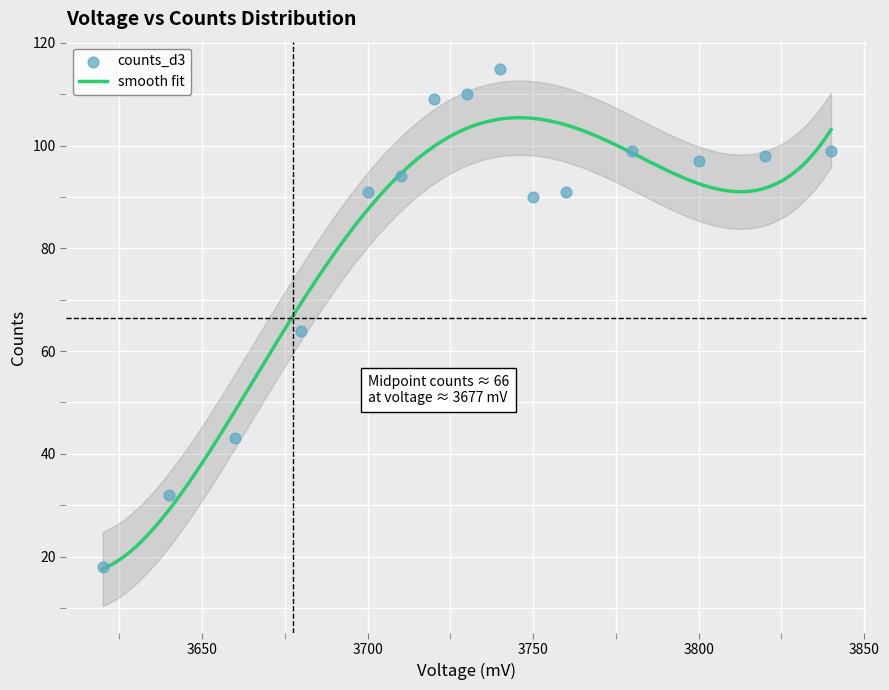

Which has a higher value, 3710 or 3700?

3710